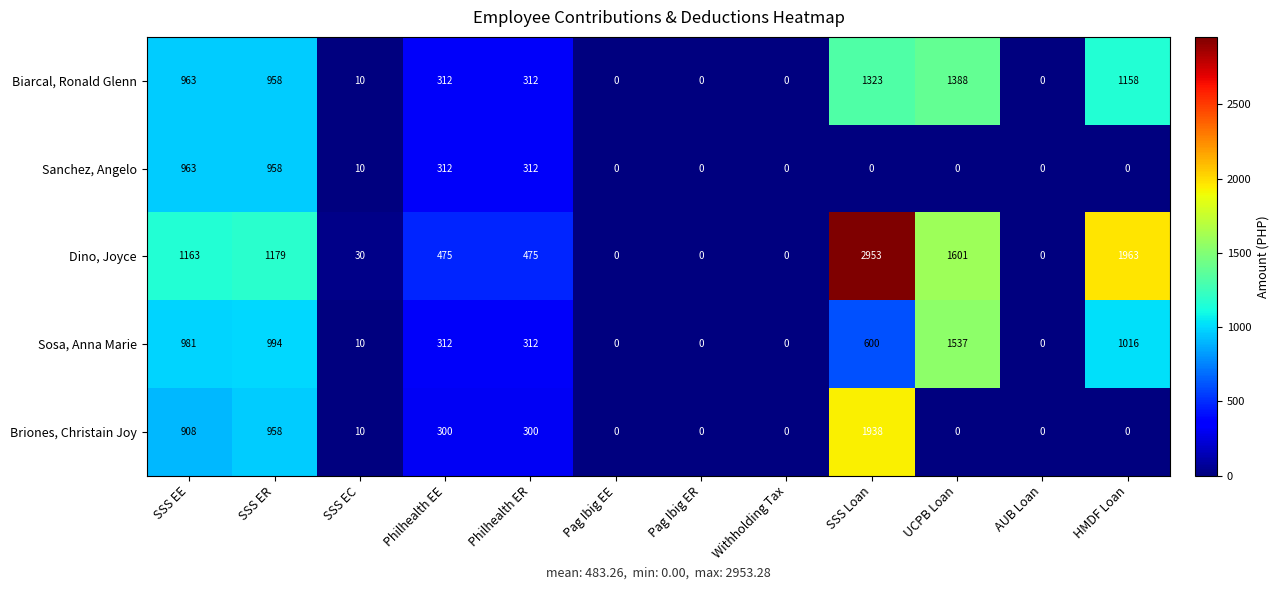

Between Philhealth EE and HMDF Loan, which series saw the biggest shift?

Dino, Joyce